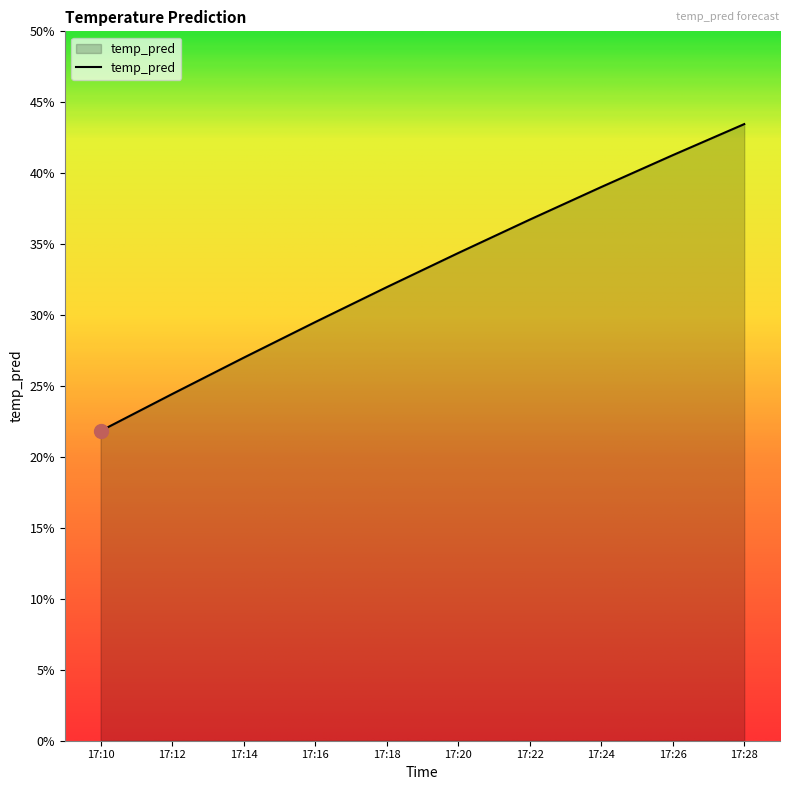

At which category does the chart reach its minimum across all series?

17:10